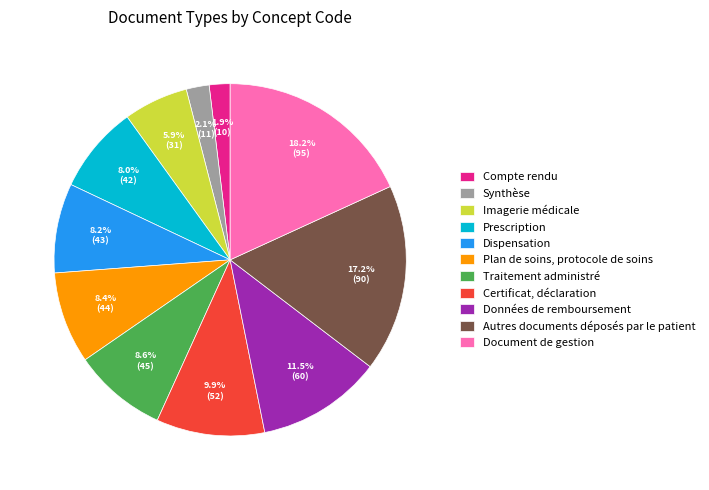

Count the number of slices in the pie.

11